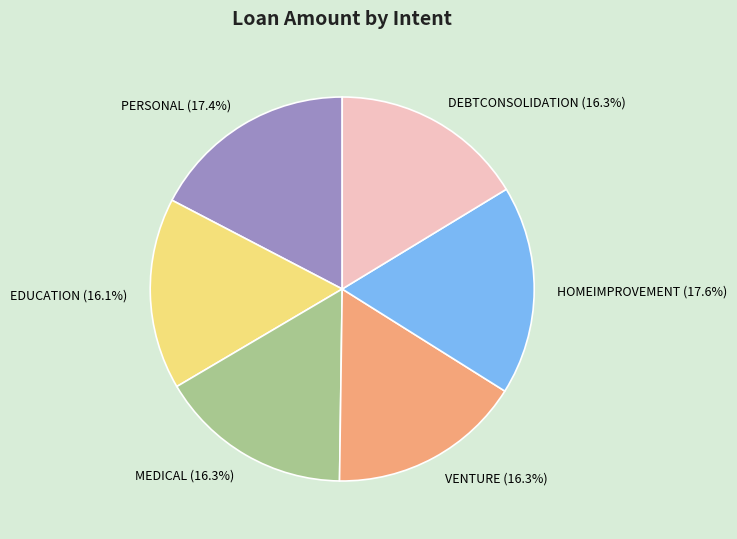

Does HOMEIMPROVEMENT account for over 50% of the chart?

No